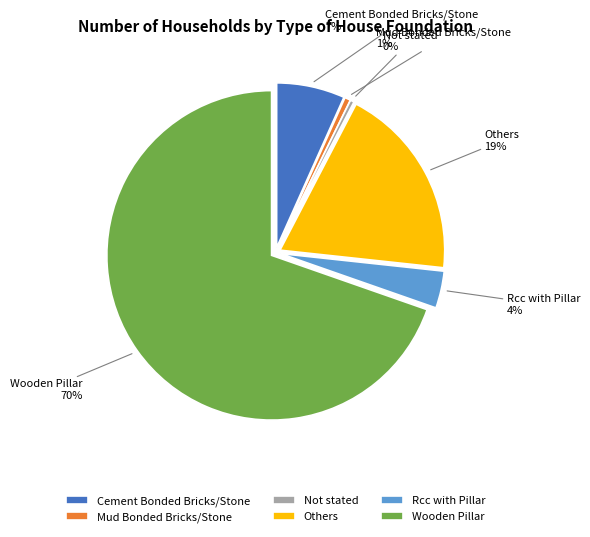

Is it true that Rcc with Pillar is 4% of the pie?

True